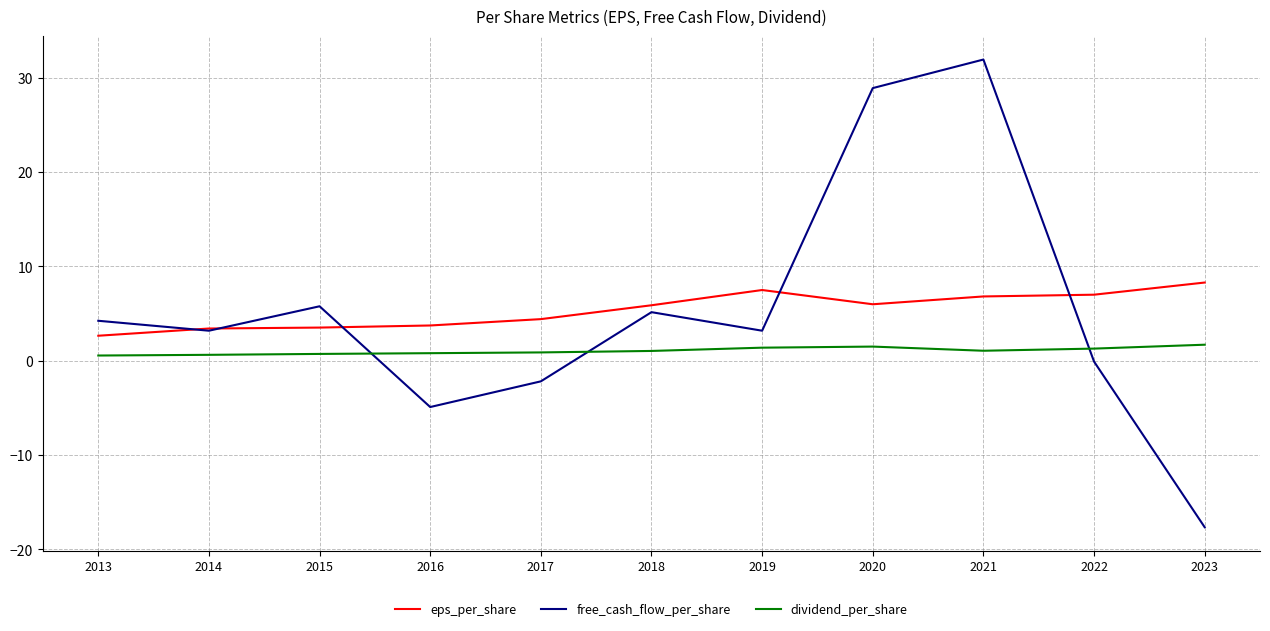

Is the value of free_cash_flow_per_share at 2013 greater than the value of dividend_per_share at 2018?

Yes